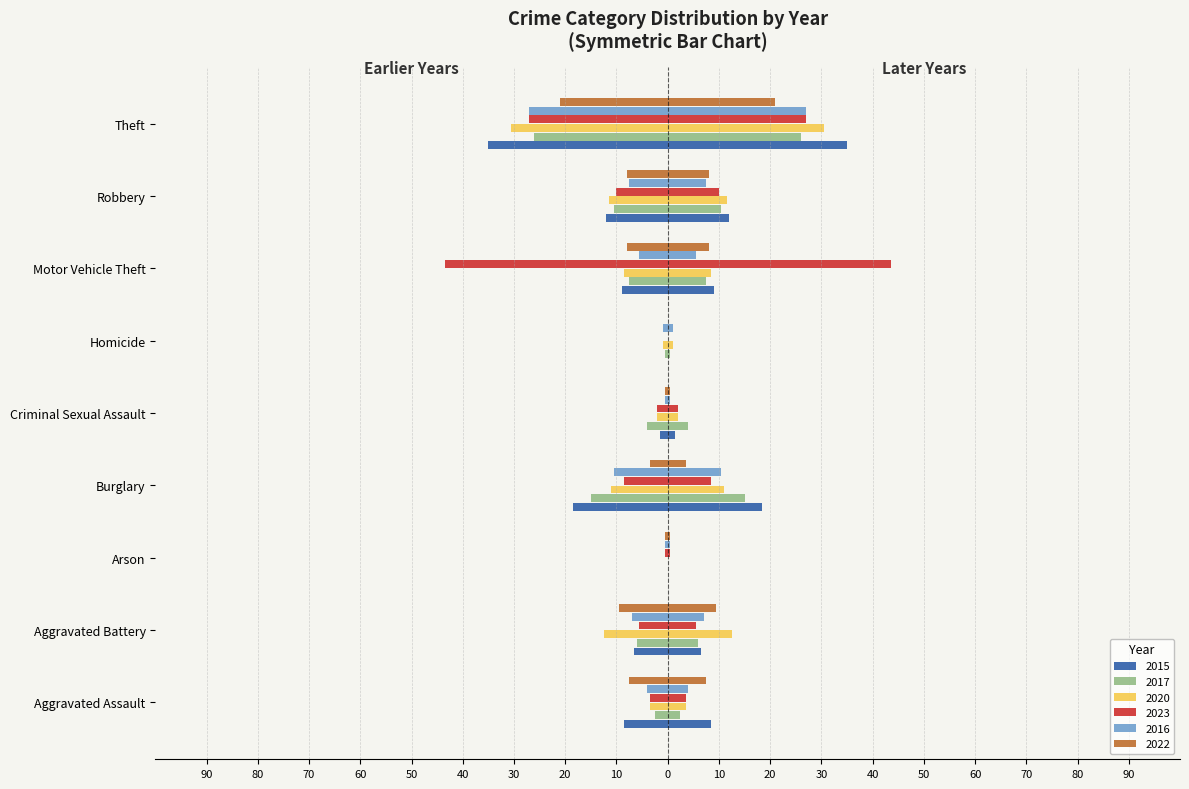

Between Arson and Theft, which is larger?

Arson